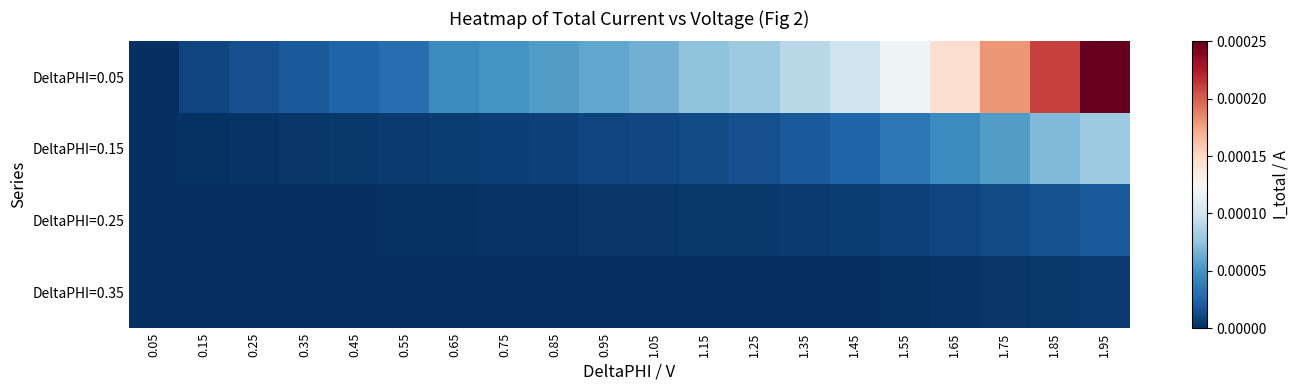

Which series has the largest total across all categories?

DeltaPHI=0.05